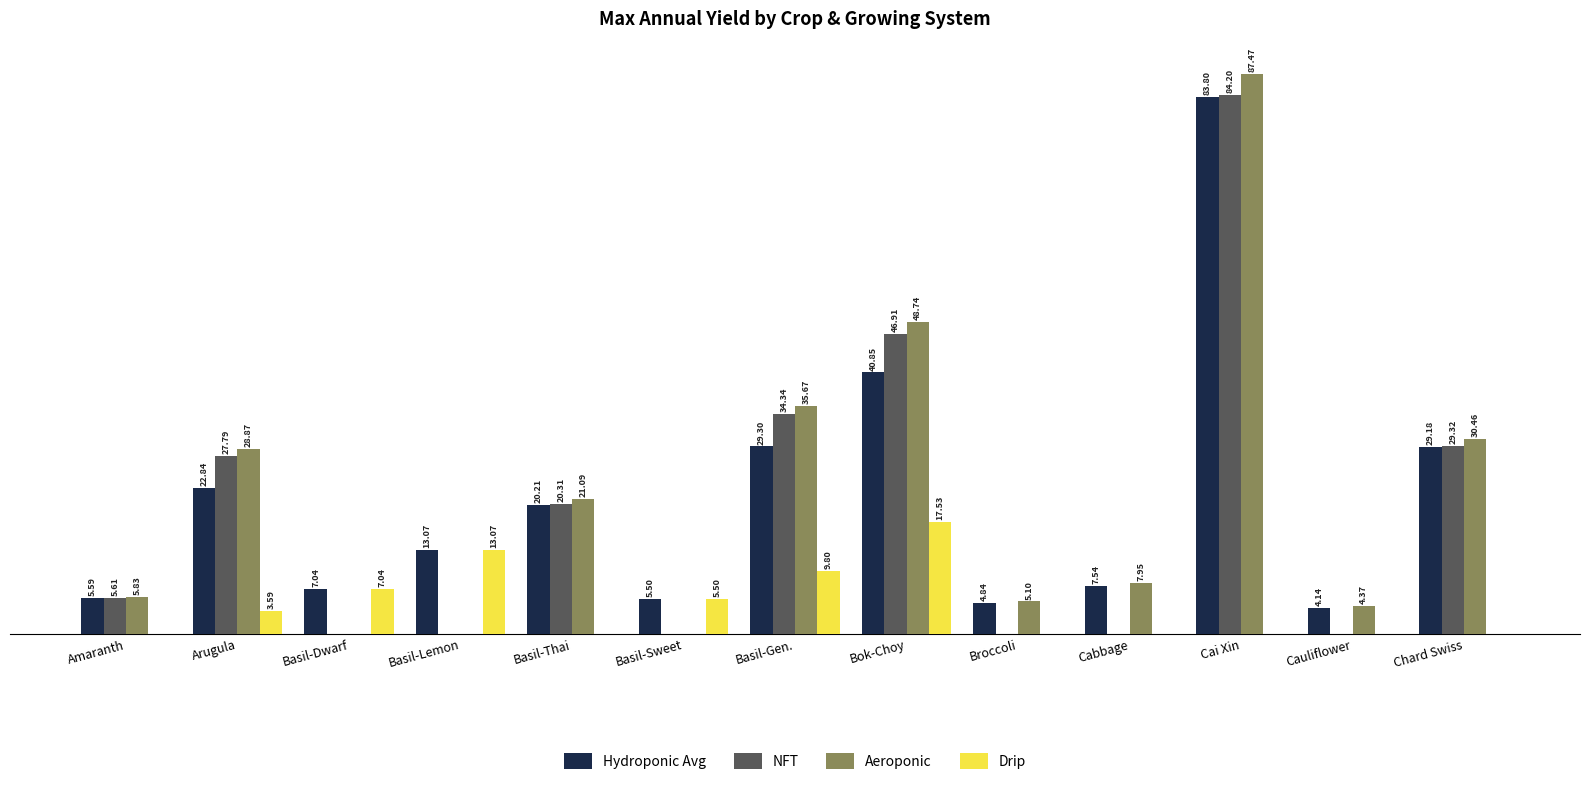

Between Basil-Gen. and Broccoli, which series saw the biggest shift?

NFT